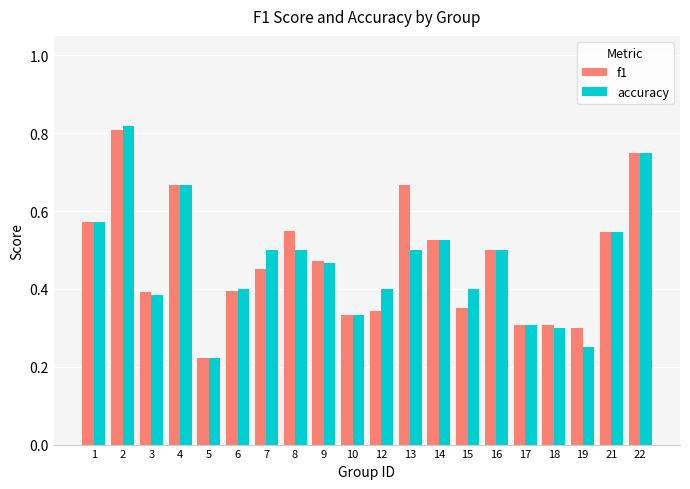

Where is f1 nearest to the value 0?

5